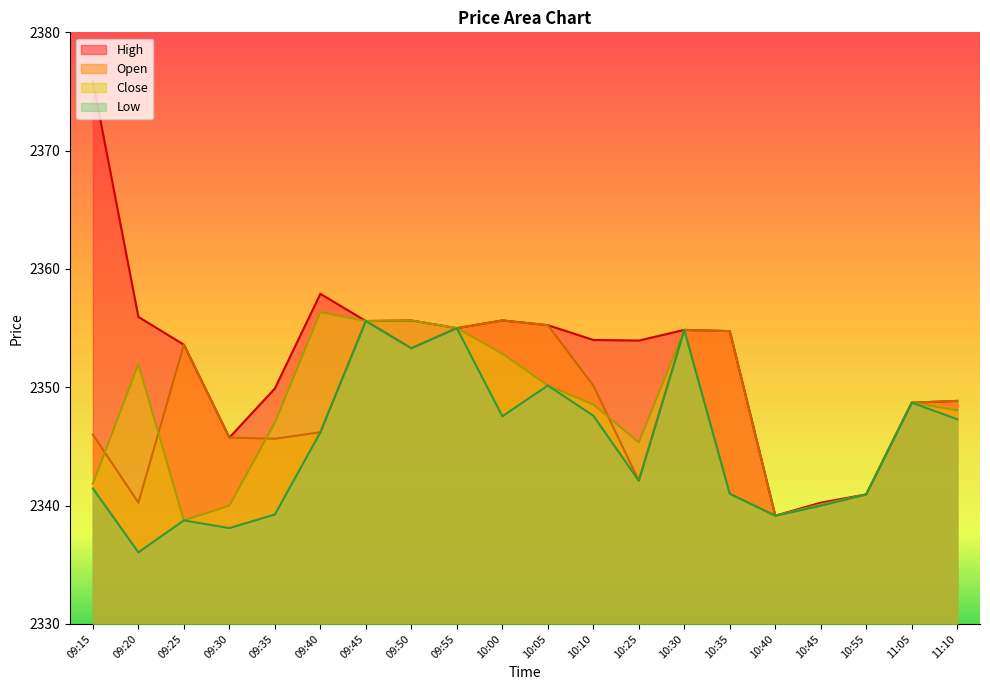

What position from the left is 09:15?

1